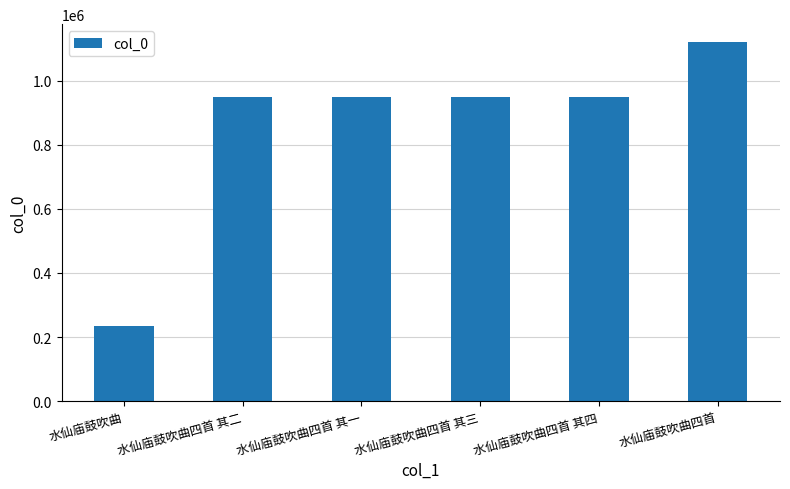

How many series are shown in this chart?

1